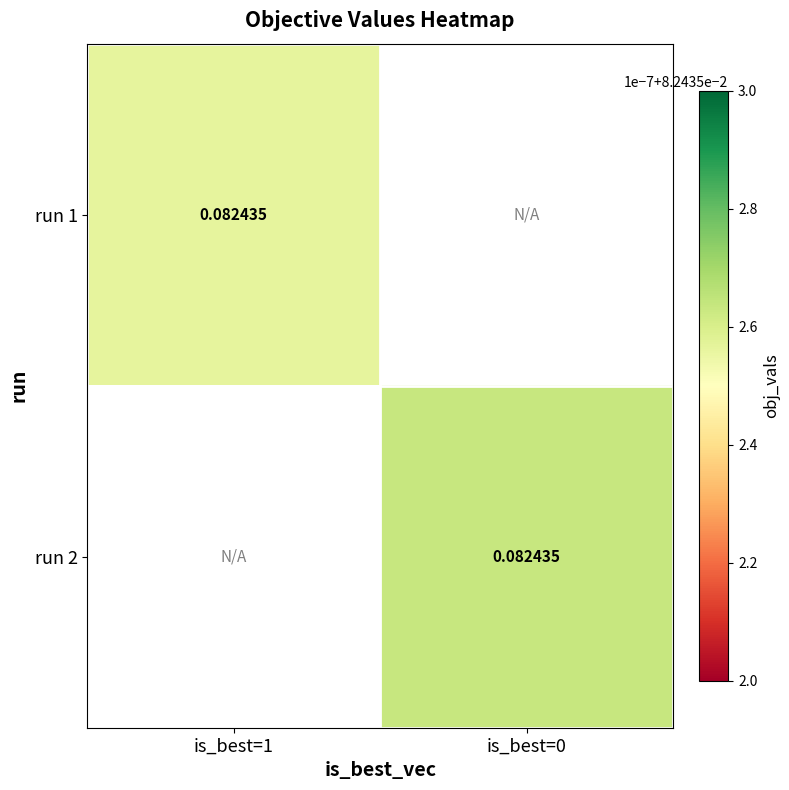

Which label corresponds to the largest value in the chart?

is_best=0